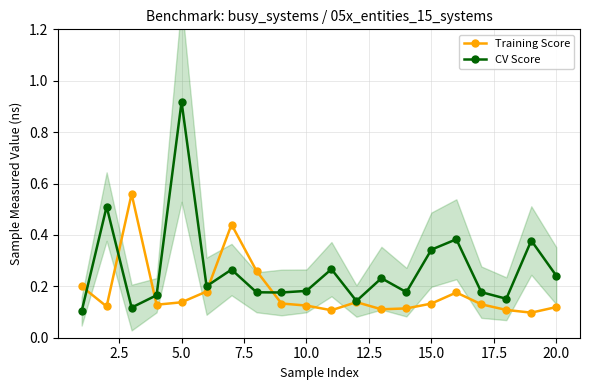

Which category has the highest value in the CV Score series?

5.0